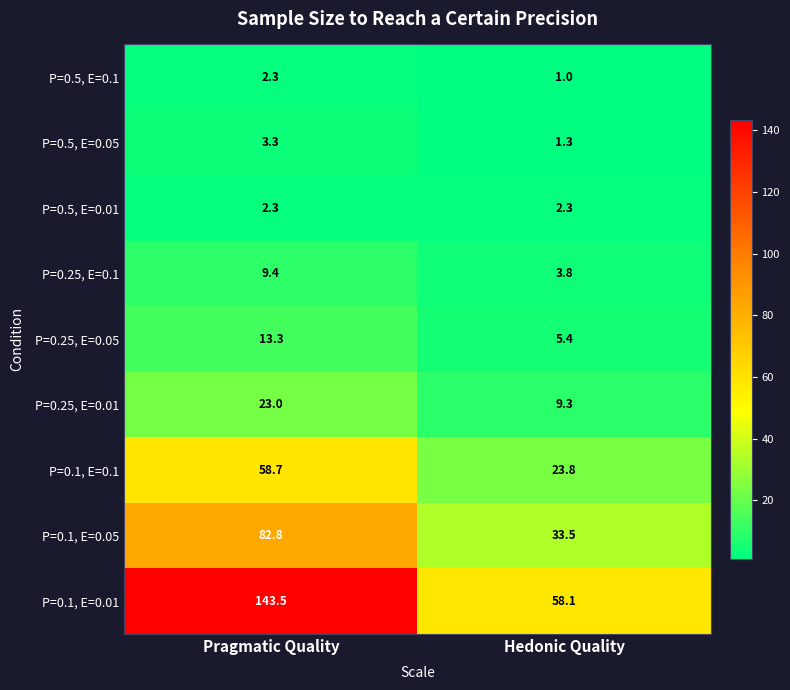

What is the approximate value of P=0.25, E=0.1 at Pragmatic Quality?

9.4